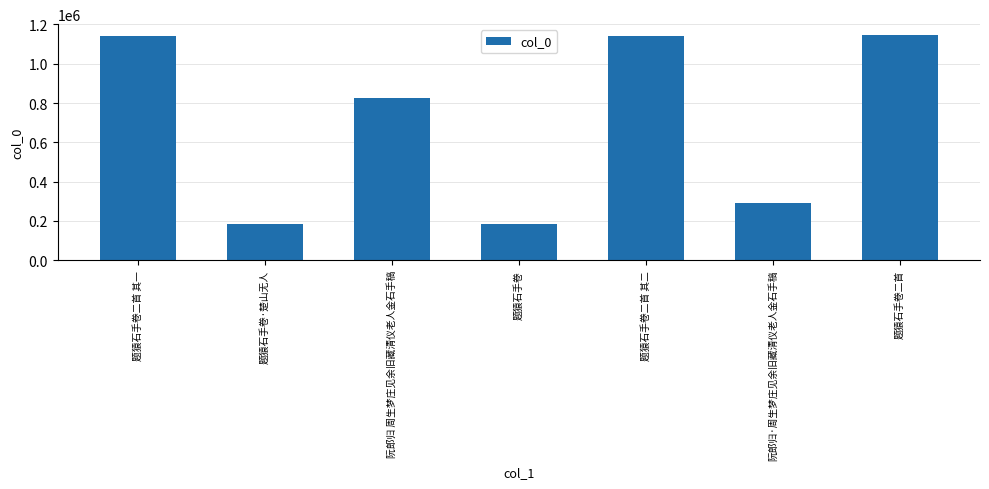

What is the greatest value displayed?

1144430